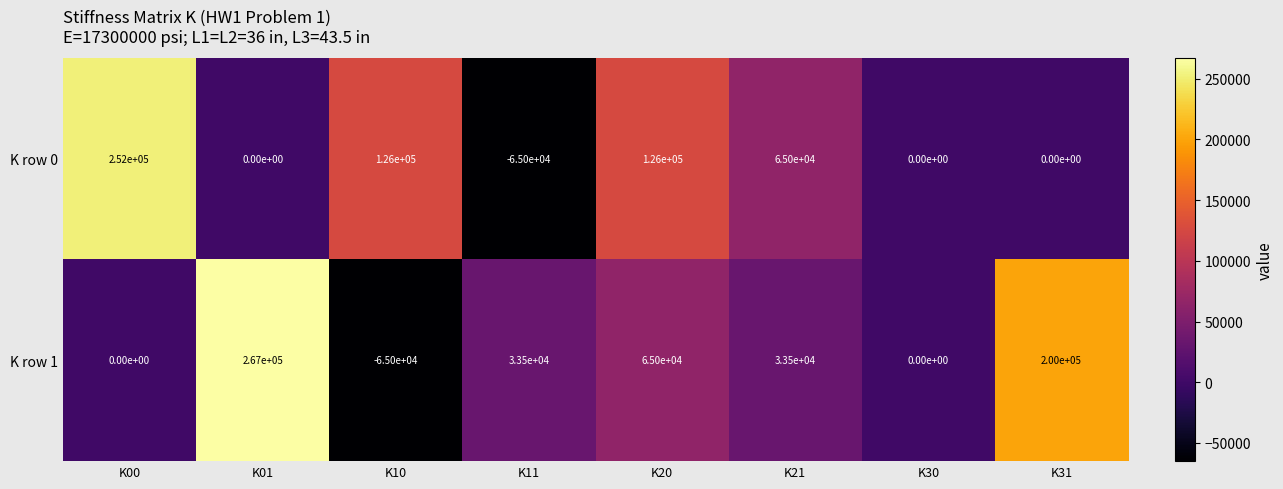

List the series in order of their overall mean, lowest first.

K row 0, K row 1